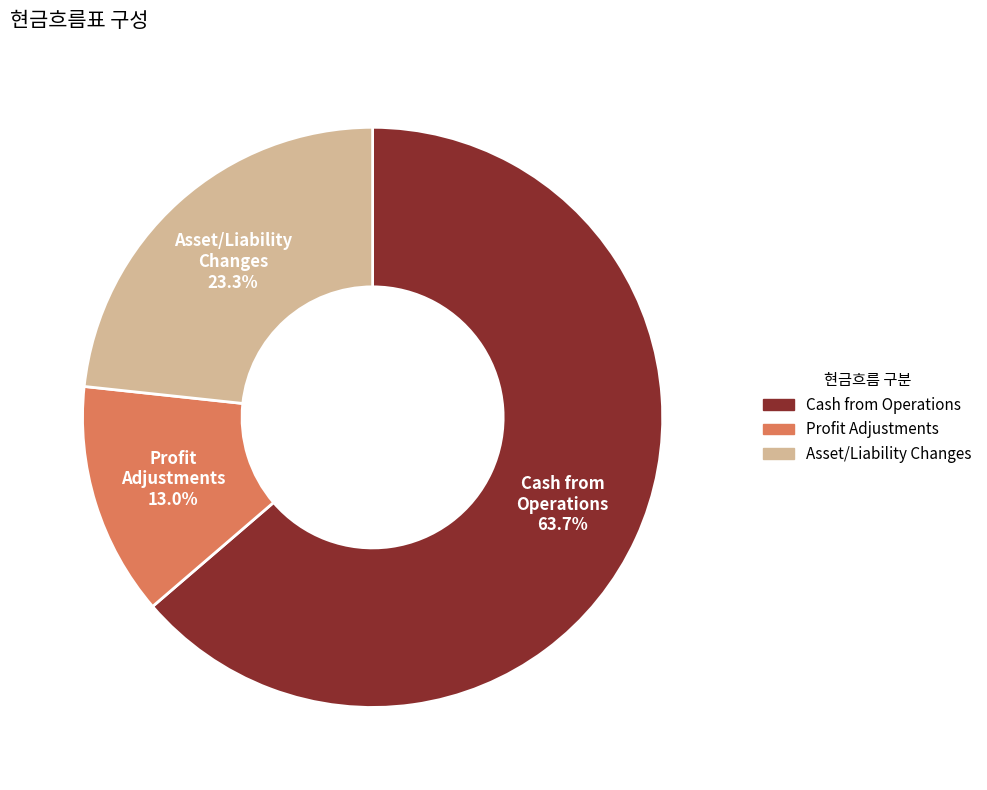

What percentage is NOT represented by Asset/Liability Changes?

76.7%